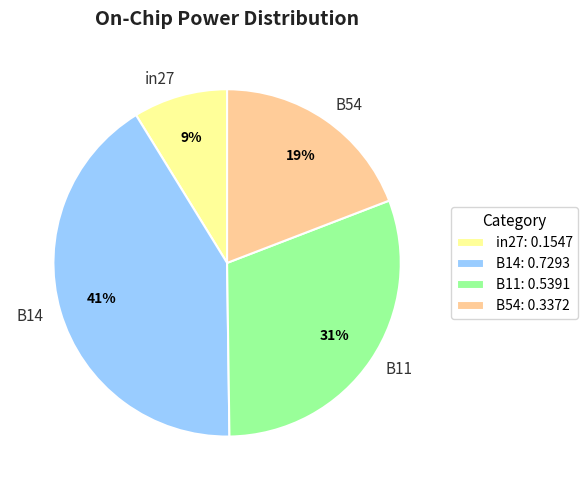

How many segments does this pie chart have?

4